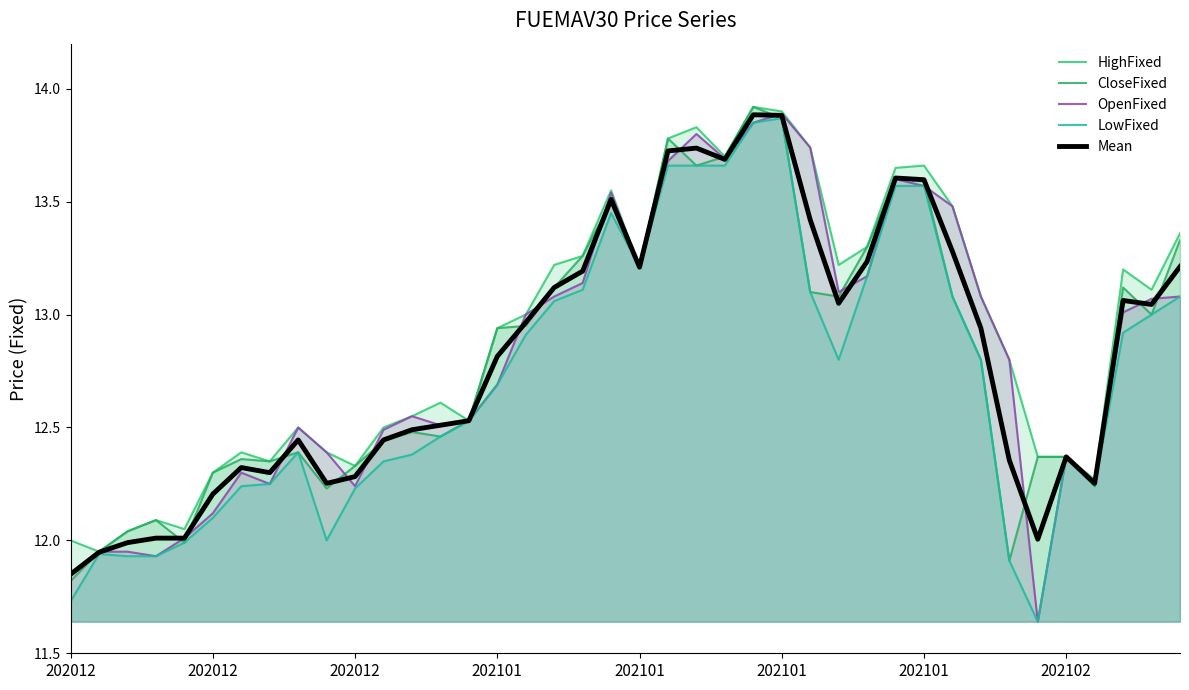

How many interior local valleys does the Mean series have?

8